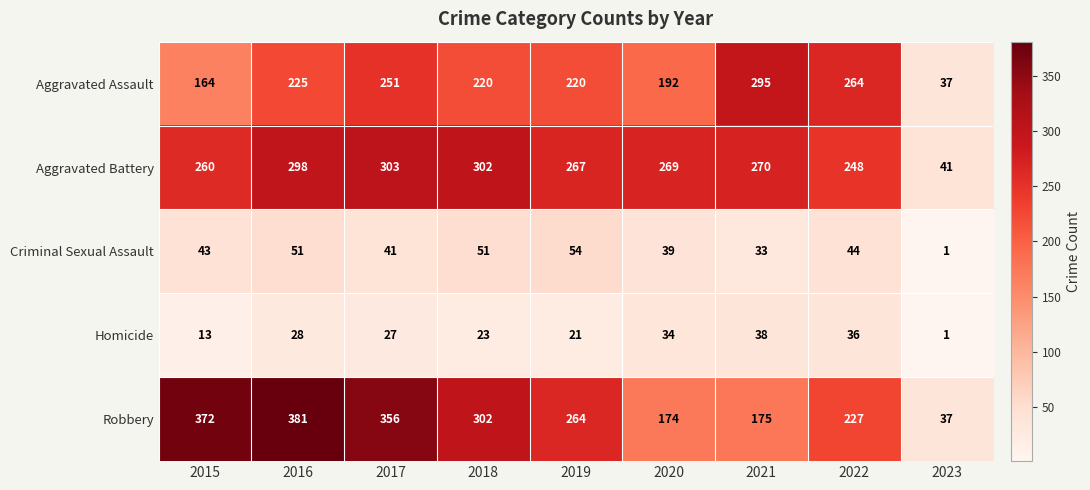

Which label corresponds to the largest value in the chart?

2016